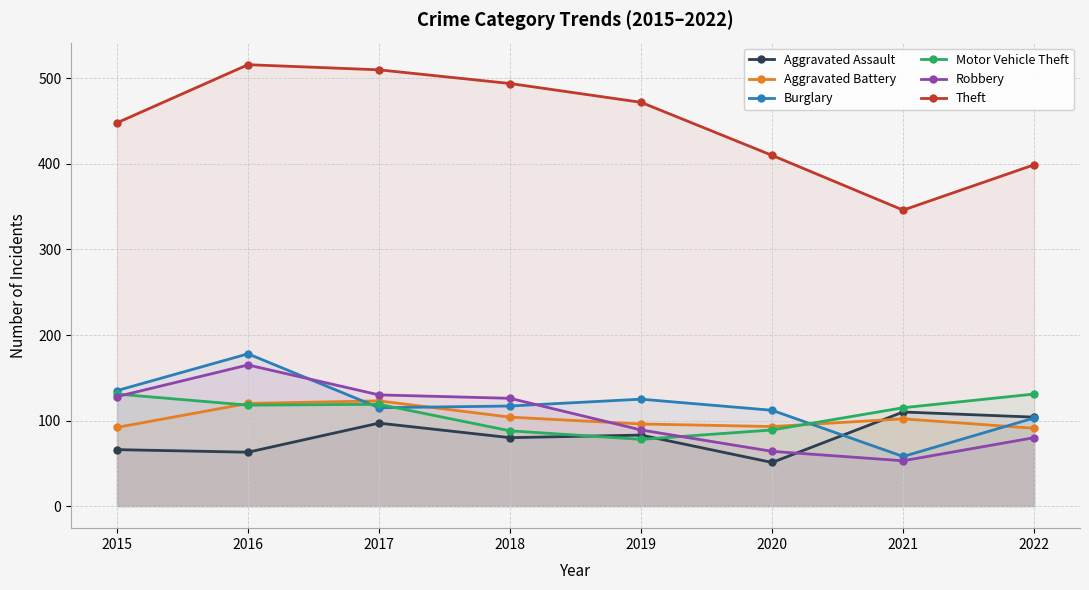

Reading right to left, extract all data points from this chart.

Aggravated Assault: 104	110	51	83	80	97	63	66
Aggravated Battery: 91	102	93	96	104	123	120	92
Burglary: 103	58	112	125	117	115	178	135
Motor Vehicle Theft: 131	115	89	78	88	119	118	131
Robbery: 80	53	64	89	126	130	165	128
Theft: 399	346	410	472	494	510	516	448